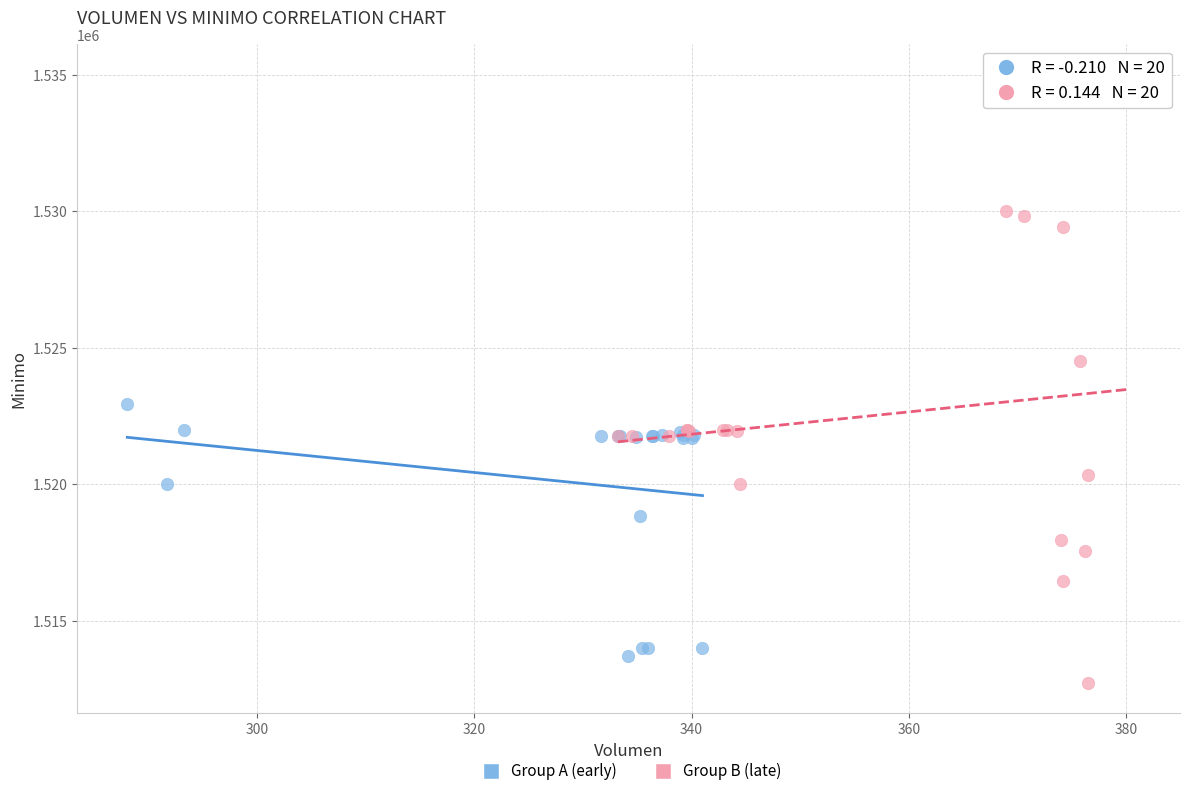

Which series has the widest spread of Y values?

Group B (late)